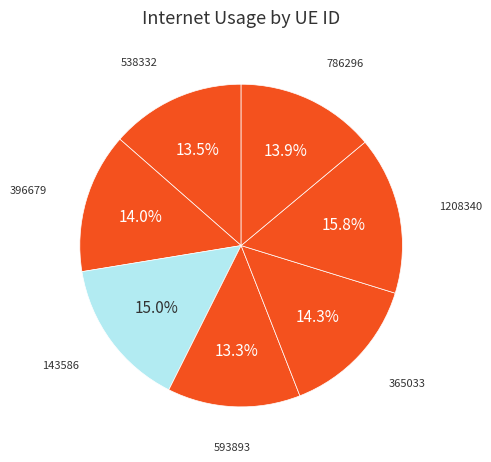

What is the largest slice in the pie chart?

1208340